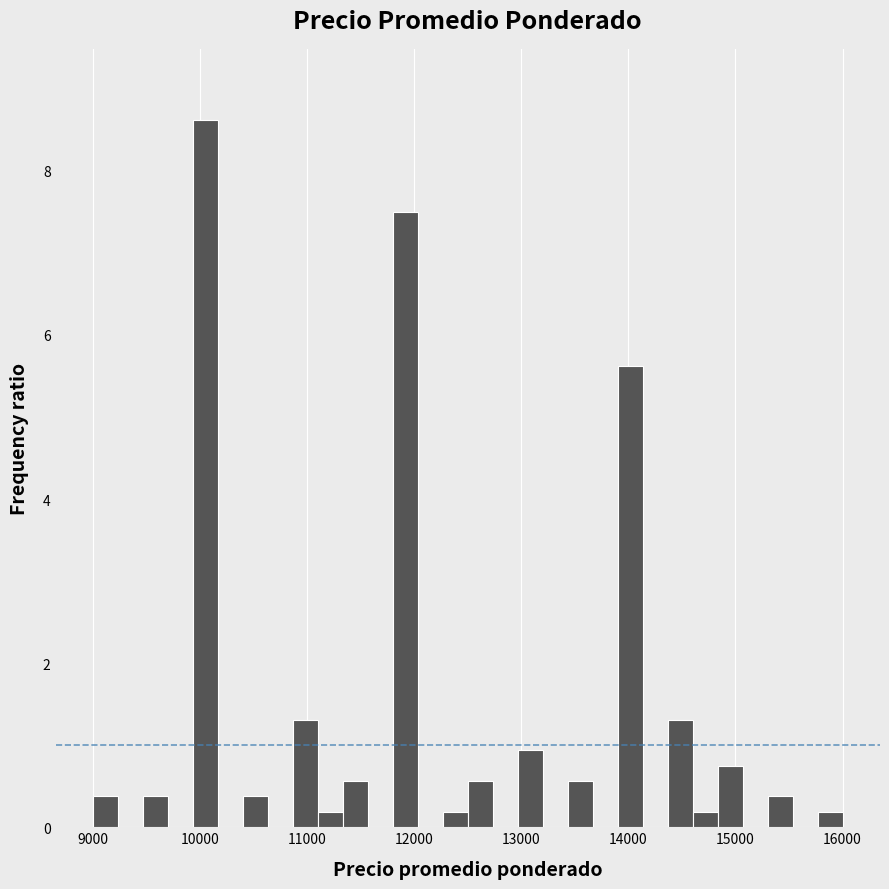

Read against the x-axis, roughly where is the centre of the tallest bar?

10100